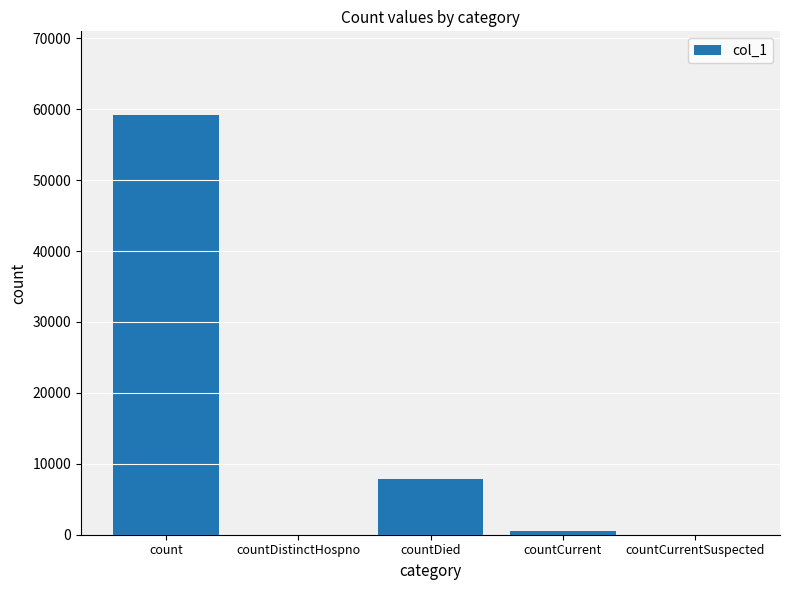

Read the value at countDied, to the nearest 10.

7850